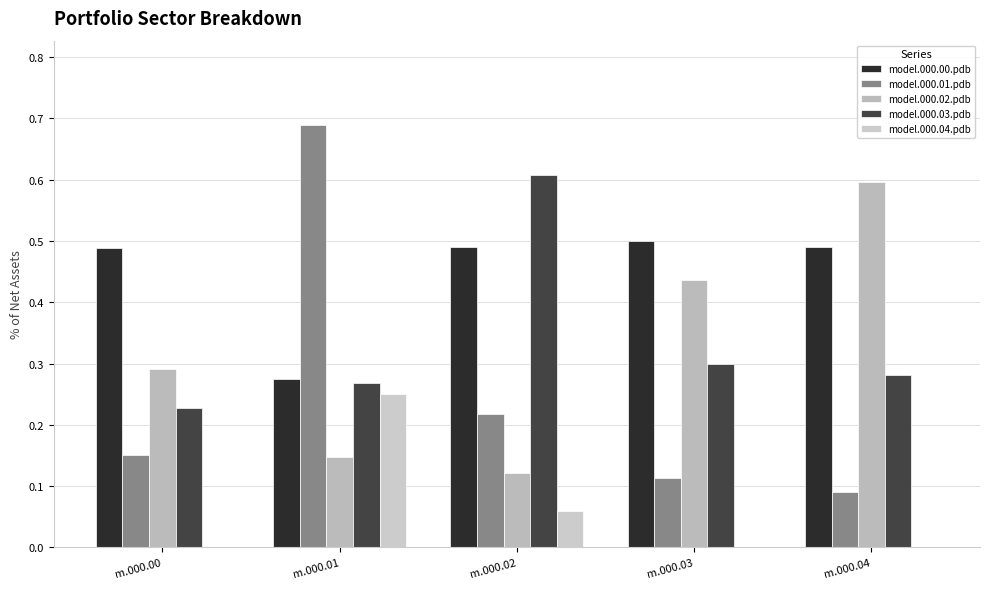

How many distinct data groups are displayed?

5